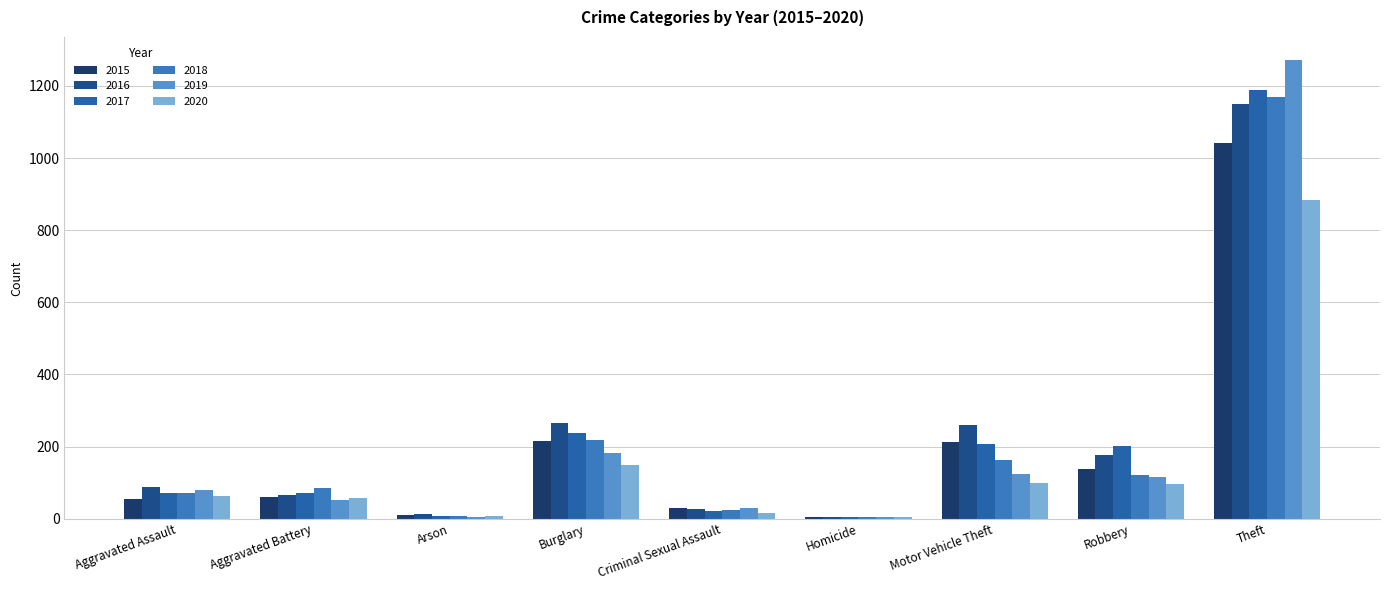

At Aggravated Battery, list the series in order from largest to smallest.

2018, 2017, 2016, 2015, 2020, 2019